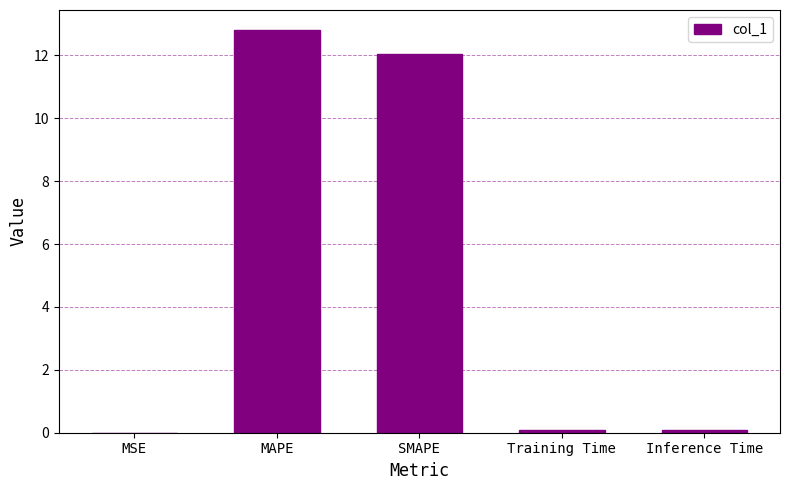

What is the sum of all values?

25.0